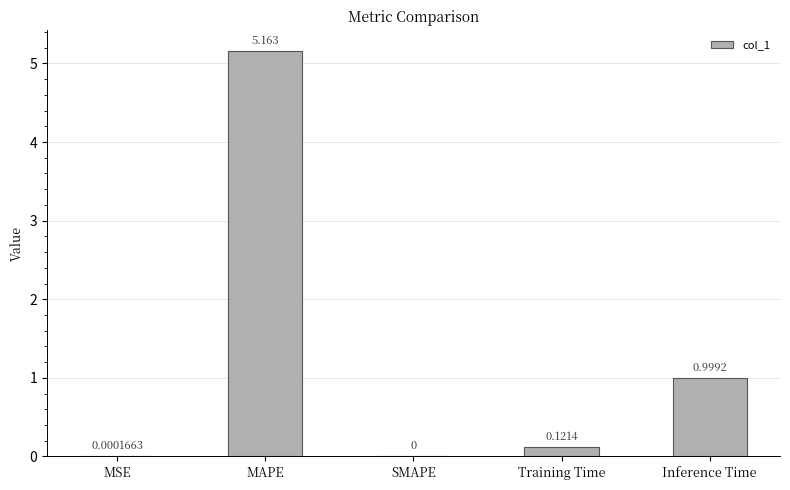

How many categories are shown in the chart?

5